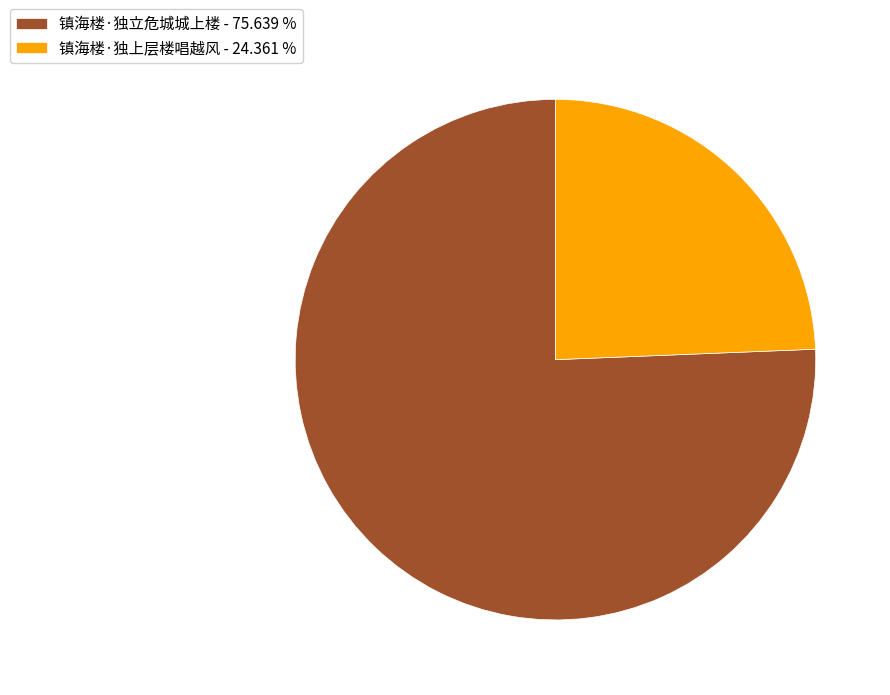

Is there a majority slice in this chart?

Yes